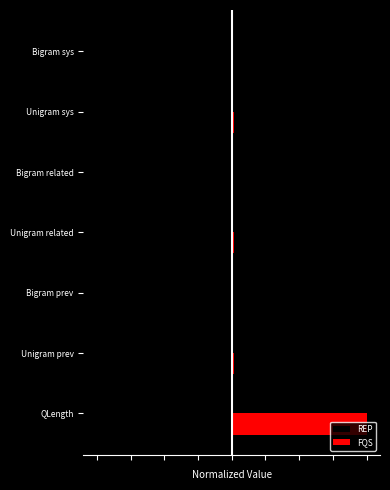

What is the average value of the FQS series?

0.2